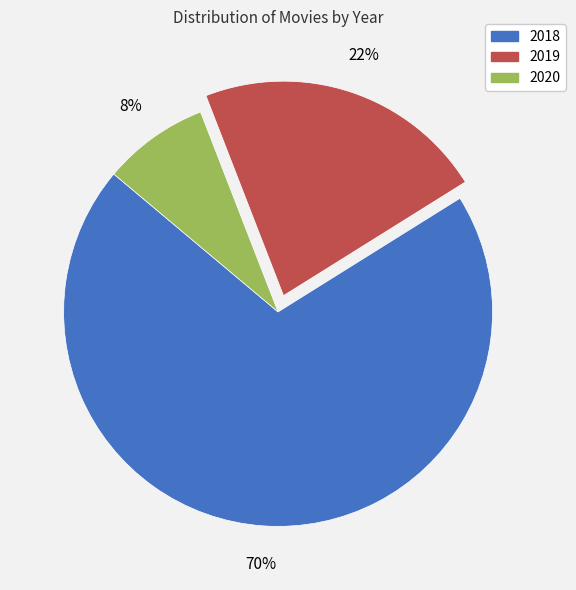

How many slices are in this pie chart?

3